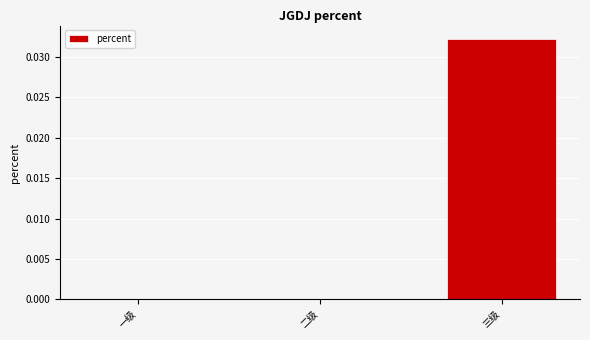

Between 一级 and 三级, which is larger?

三级